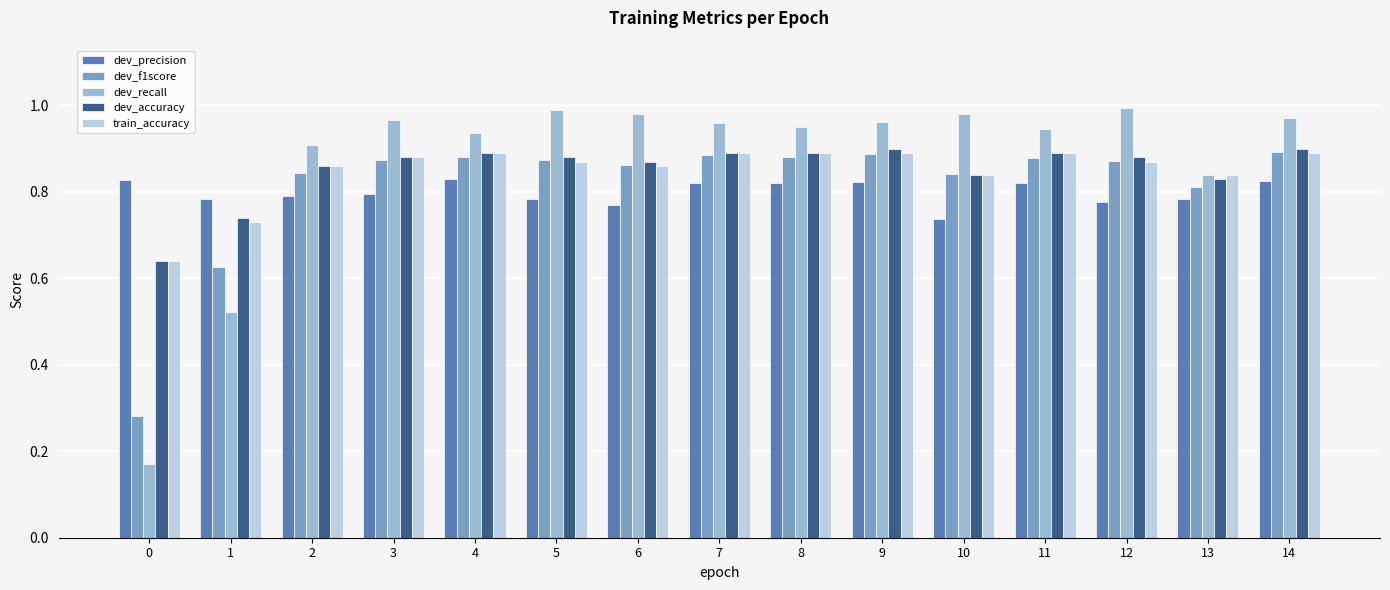

What is the total value across all series at 5?

4.4